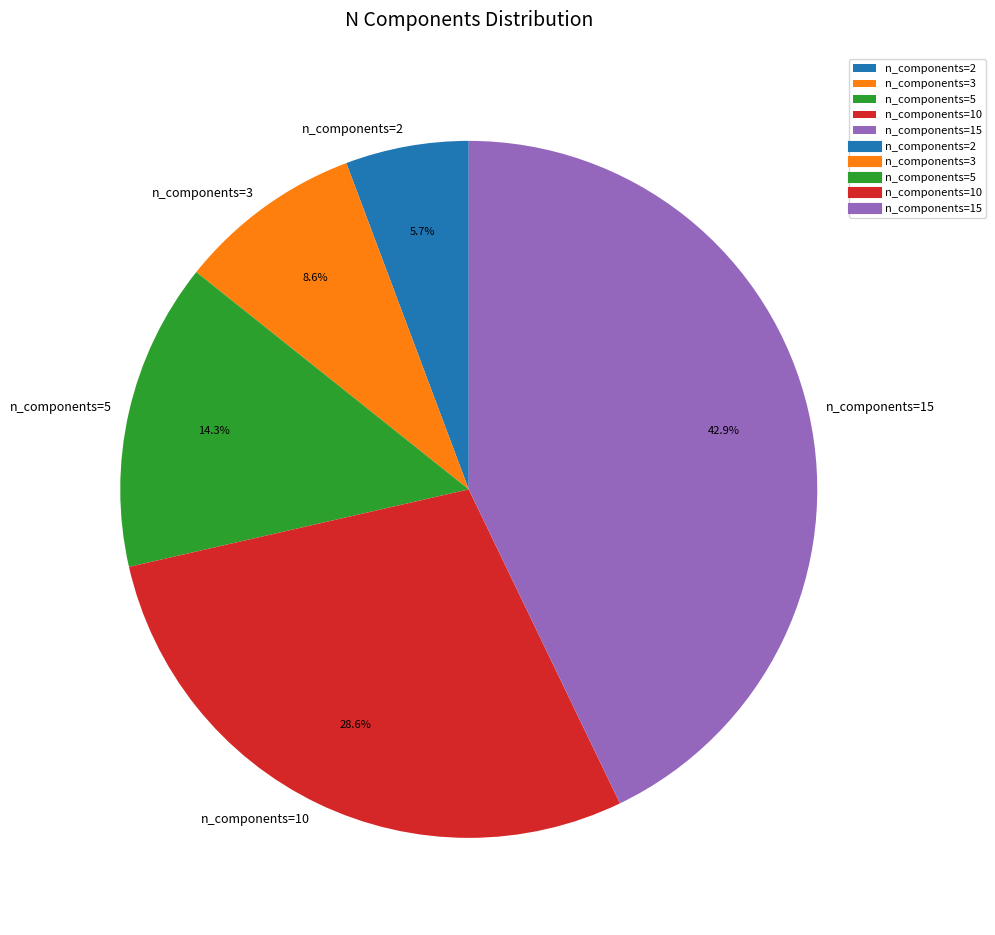

Which category has the smallest portion of the pie?

n_components=2